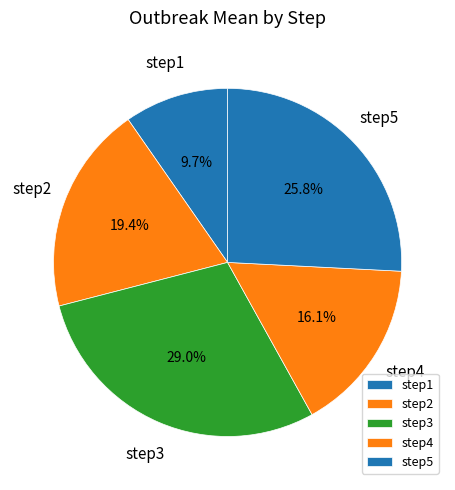

What percentage is the step4 slice, to the nearest percent?

16%